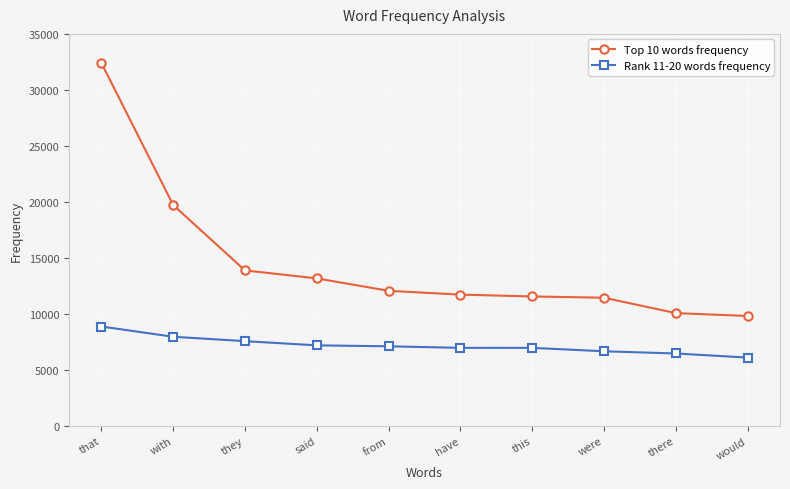

What is the difference between the Top 10 words frequency values at from and would?

2248